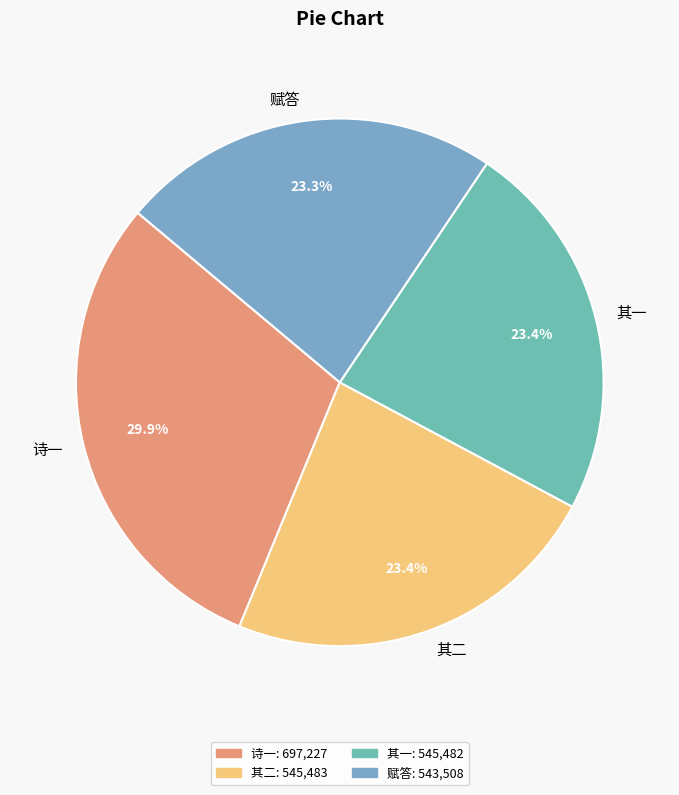

Count the number of slices in the pie.

4